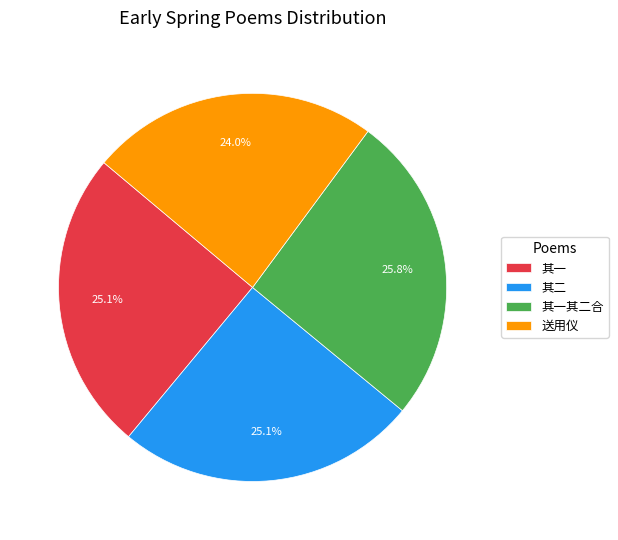

Approximately how many times larger is the value at 其二 compared to 其一其二合?

1.0